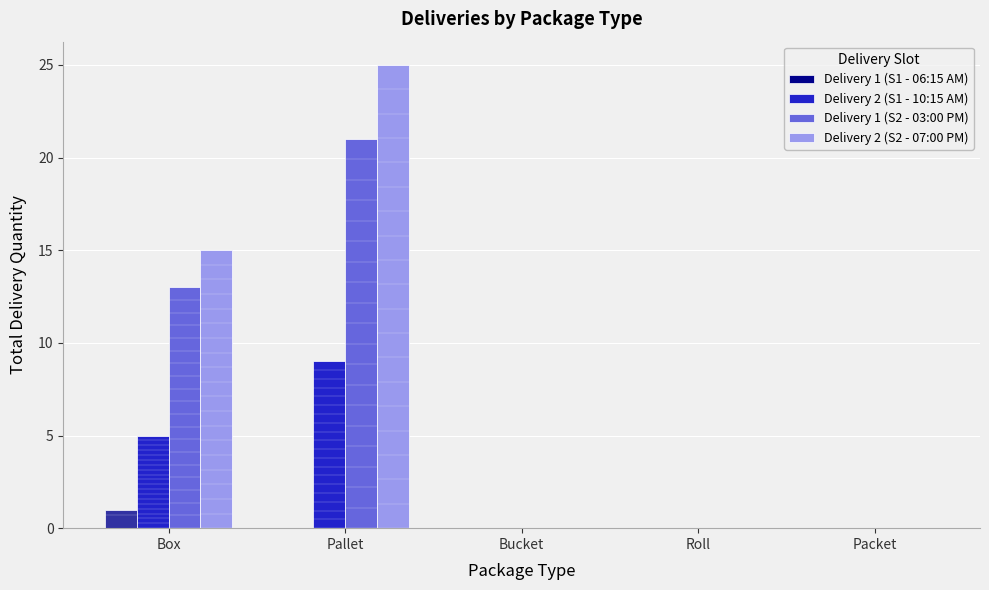

List the labels in order of Delivery 1 (S2 - 03:00 PM) value, smallest first.

Bucket, Roll, Packet, Box, Pallet